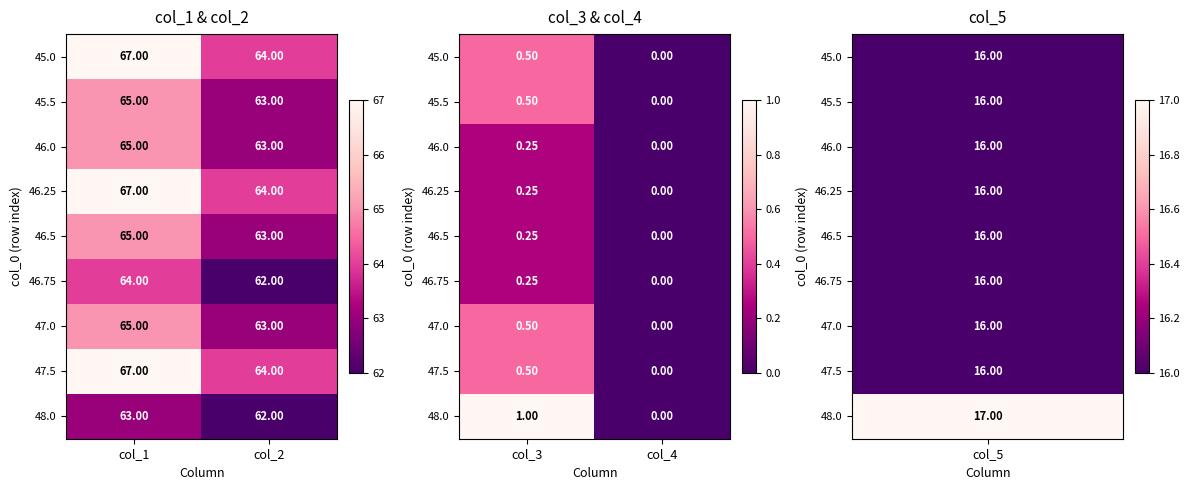

Which has a higher value, col_1 or col_2?

col_1